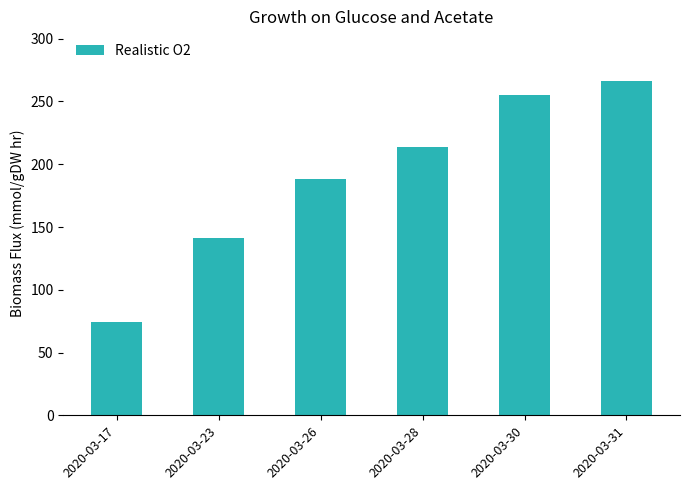

Rank the categories by value from highest to lowest.

2020-03-31, 2020-03-30, 2020-03-28, 2020-03-26, 2020-03-23, 2020-03-17